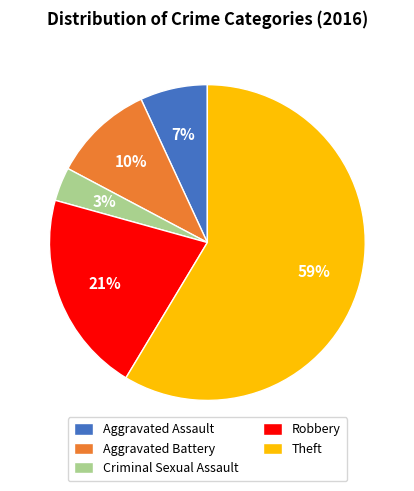

Which slice is the smallest?

Criminal Sexual Assault